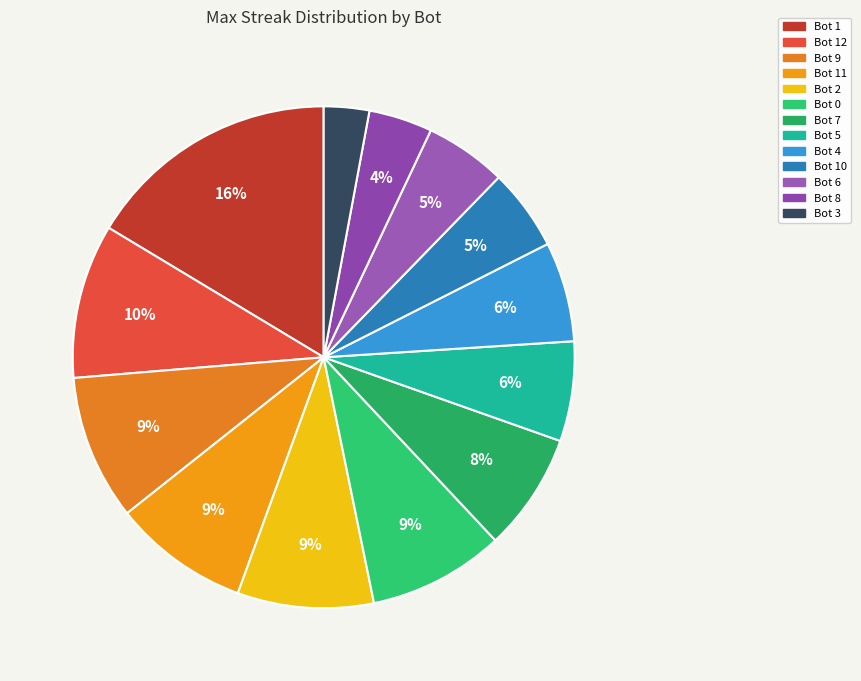

What is the change in value from Bot 2 to Bot 6?

-6